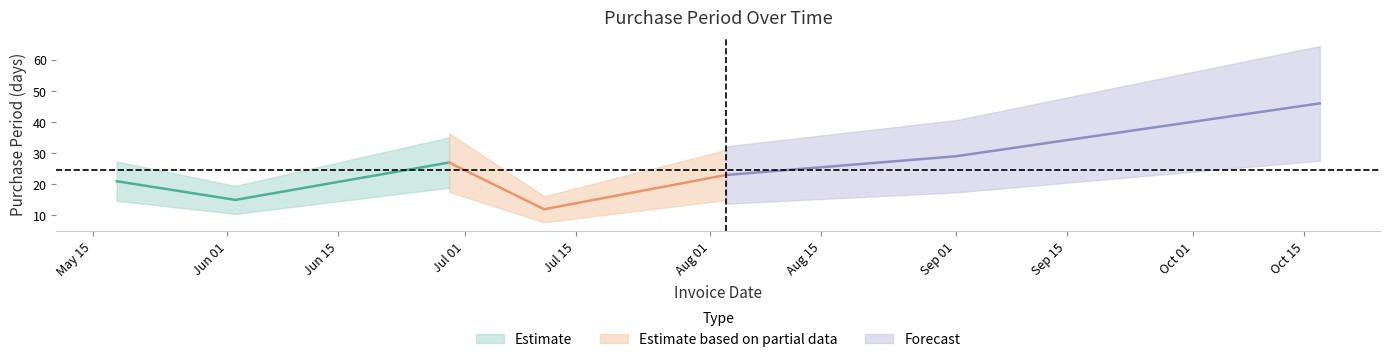

Reading left to right, extract all data points from this chart.

2016-05-18=21	2016-06-02=15	2016-06-29=27	2016-07-11=12	2016-08-03=23	2016-09-01=29	2016-10-17=46